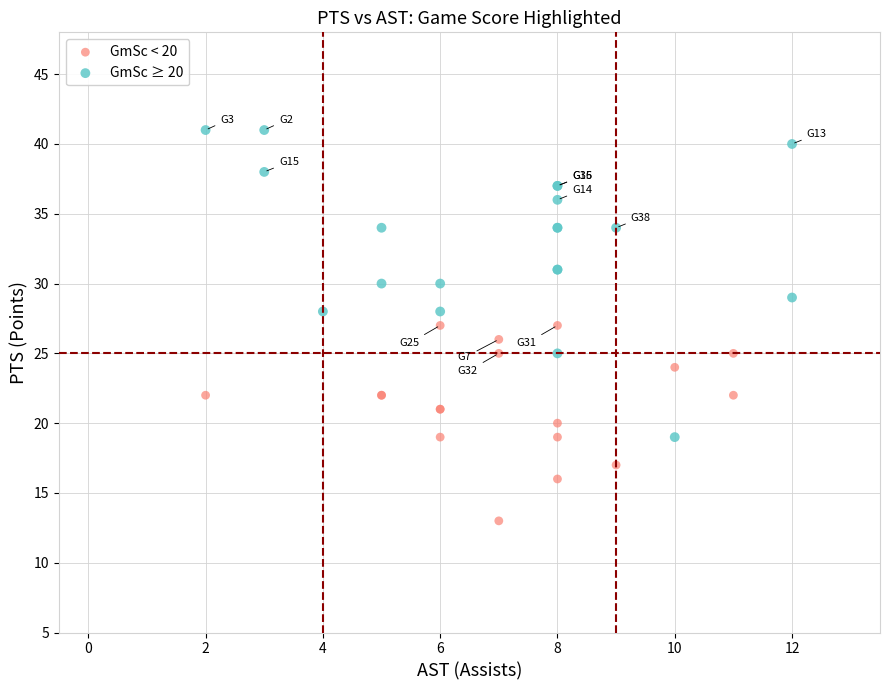

Which series has the largest Y range (max minus min)?

GmSc ≥ 20